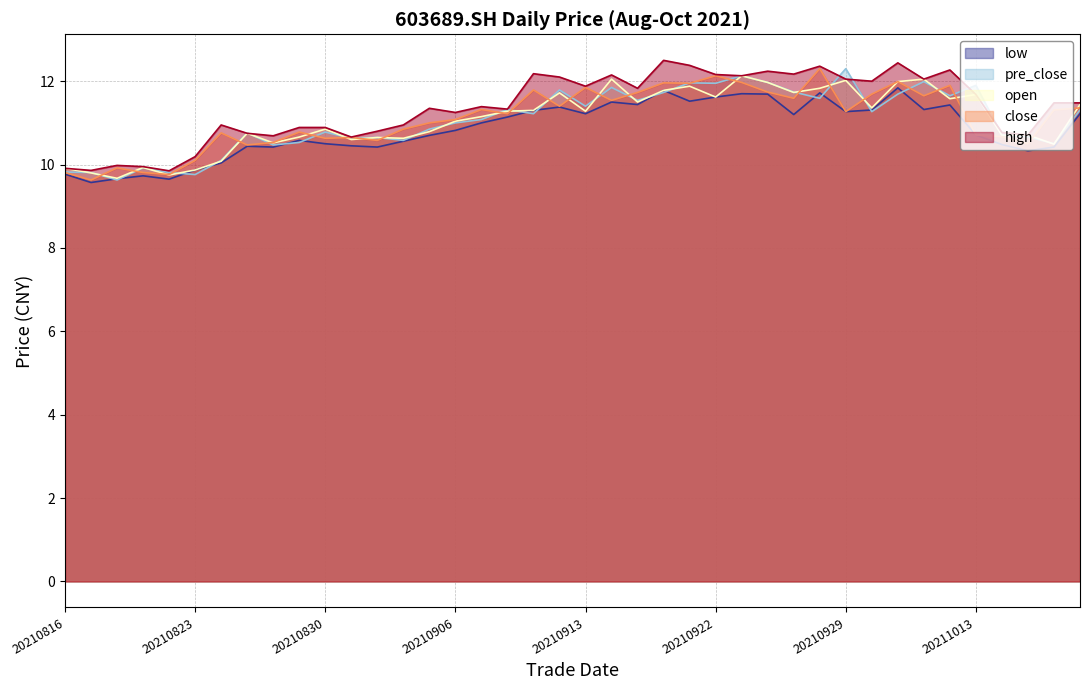

Between 20210820 and 20211019, which series saw the biggest shift?

open